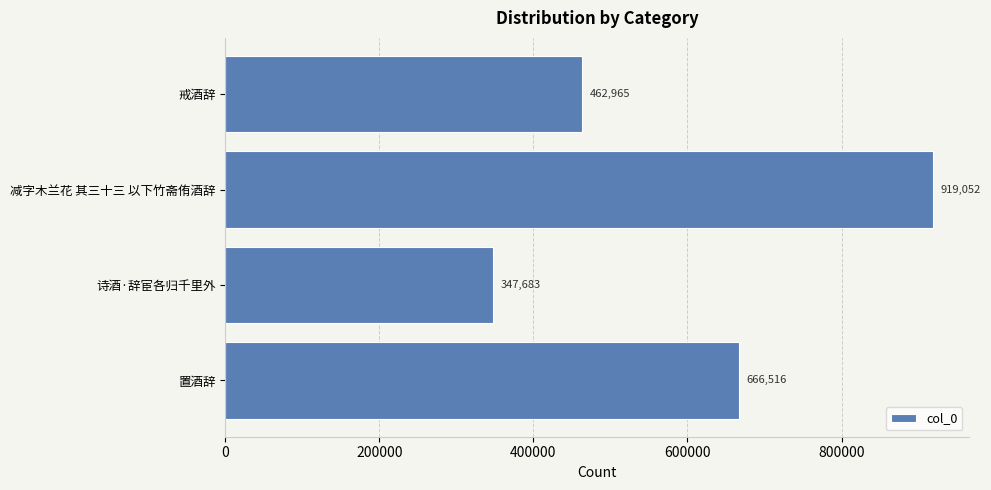

List the labels in order of value, largest first.

减字木兰花 其三十三 以下竹斋侑酒辞, 置酒辞, 戒酒辞, 诗酒·辞宦各归千里外